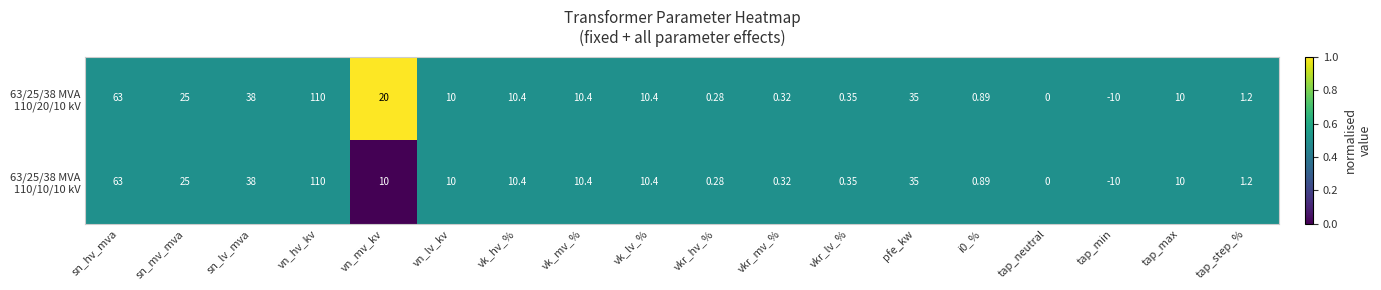

At which category is the sum across all series the highest?

vn_hv_kv